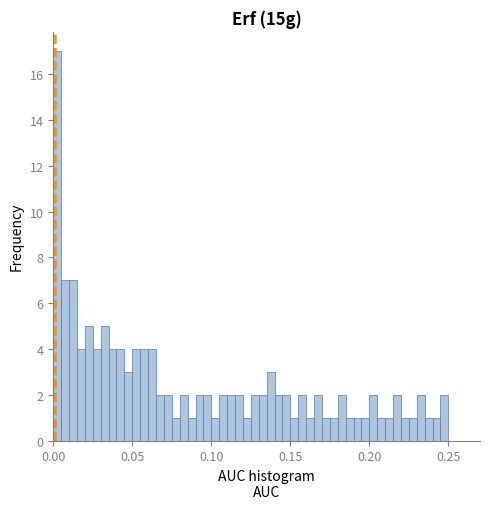

Read against the x-axis, roughly where is the centre of the tallest bar?

0.005